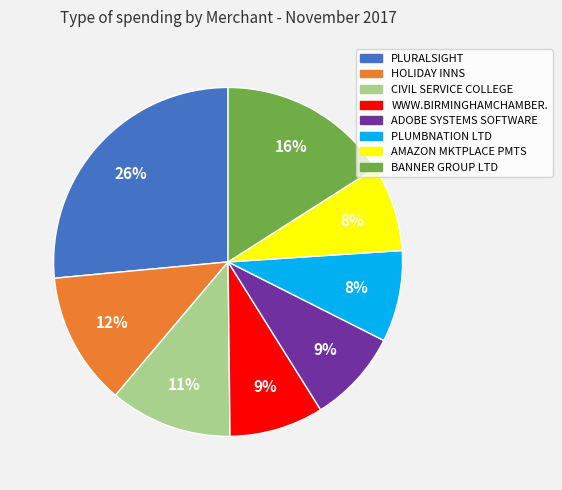

Is there any slice that represents more than half of the pie?

No